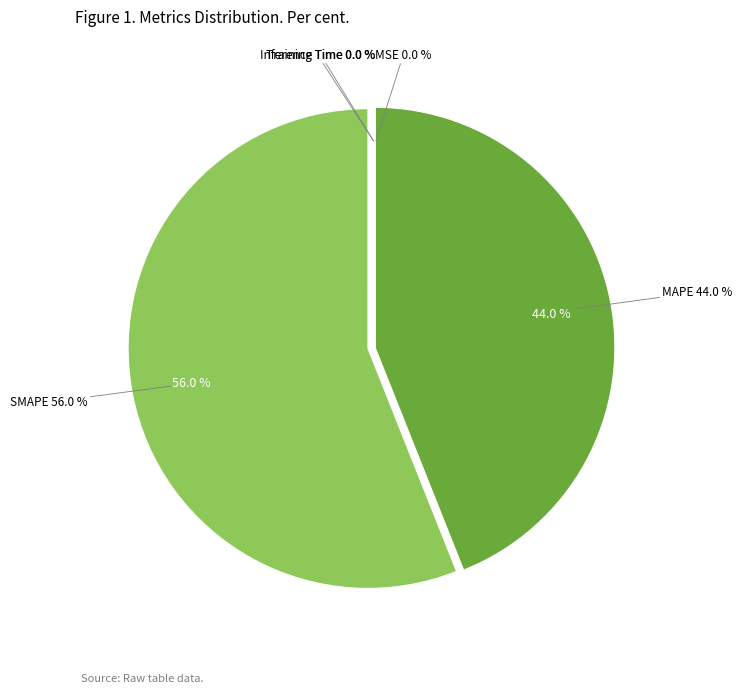

Is there a majority slice in this chart?

Yes